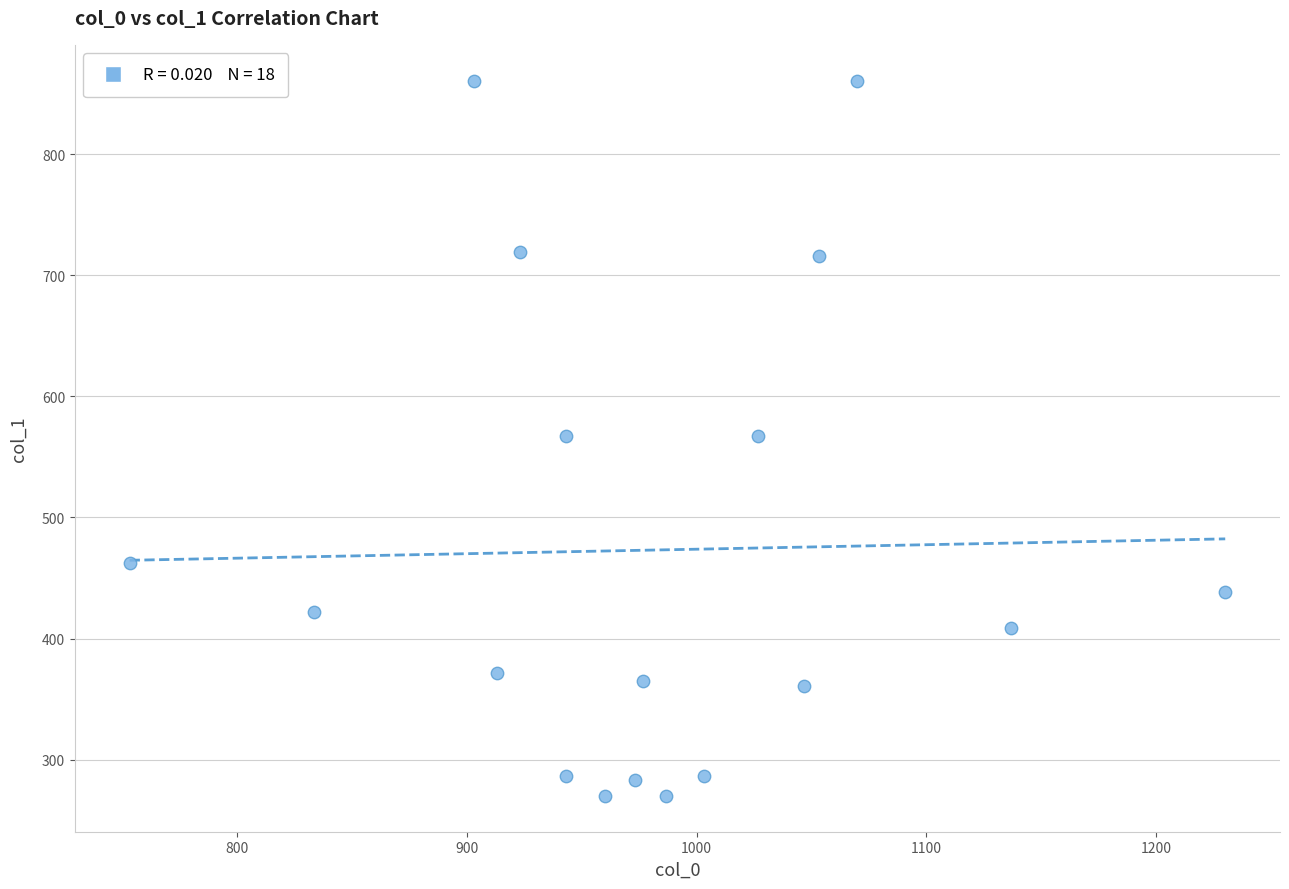

What is the range of Y values (max minus min)?

590.6